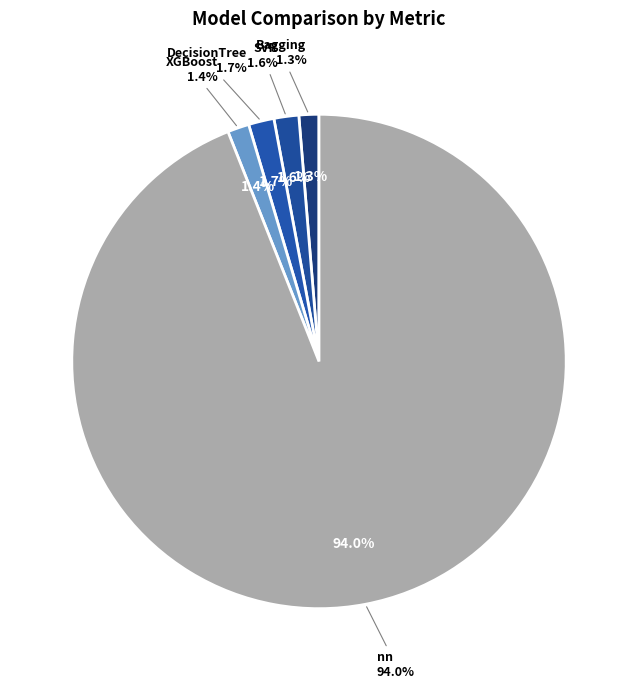

The DecisionTree slice represents 2% of the pie. True or false?

True